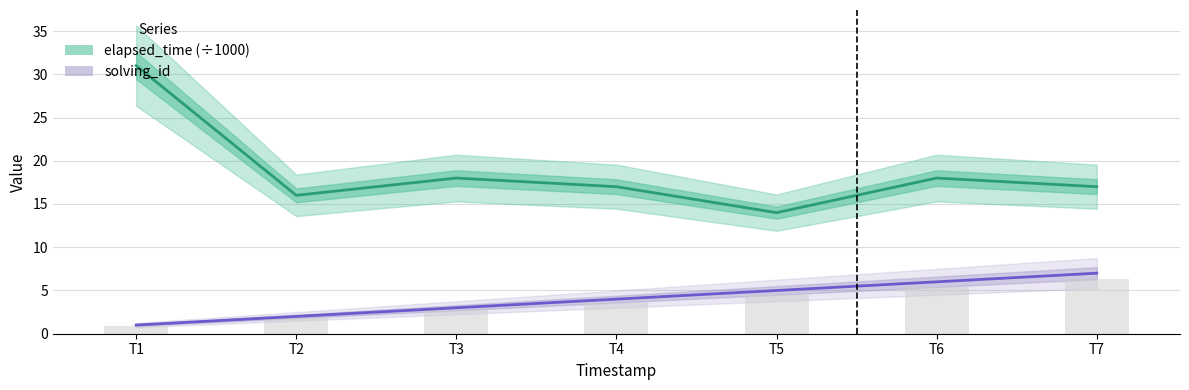

What is the sum of all elapsed_time (÷1000) values?

131